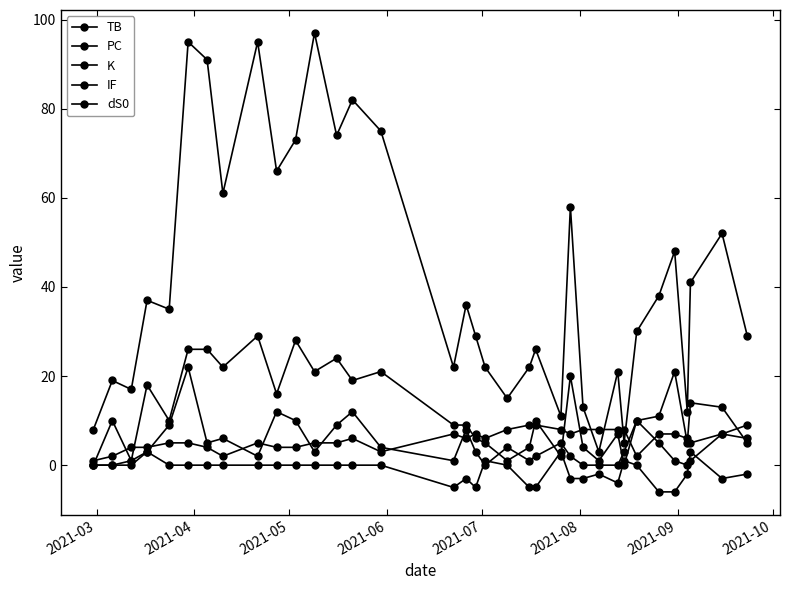

Rank the series by their maximum value, from highest to lowest.

PC, K, TB, IF, dS0